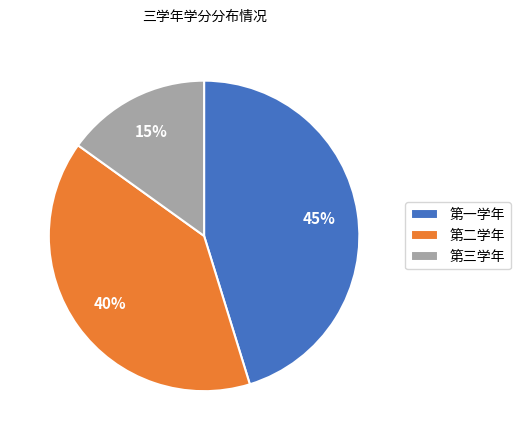

Is the sum of 第三学年 and 第一学年 greater than half?

Yes